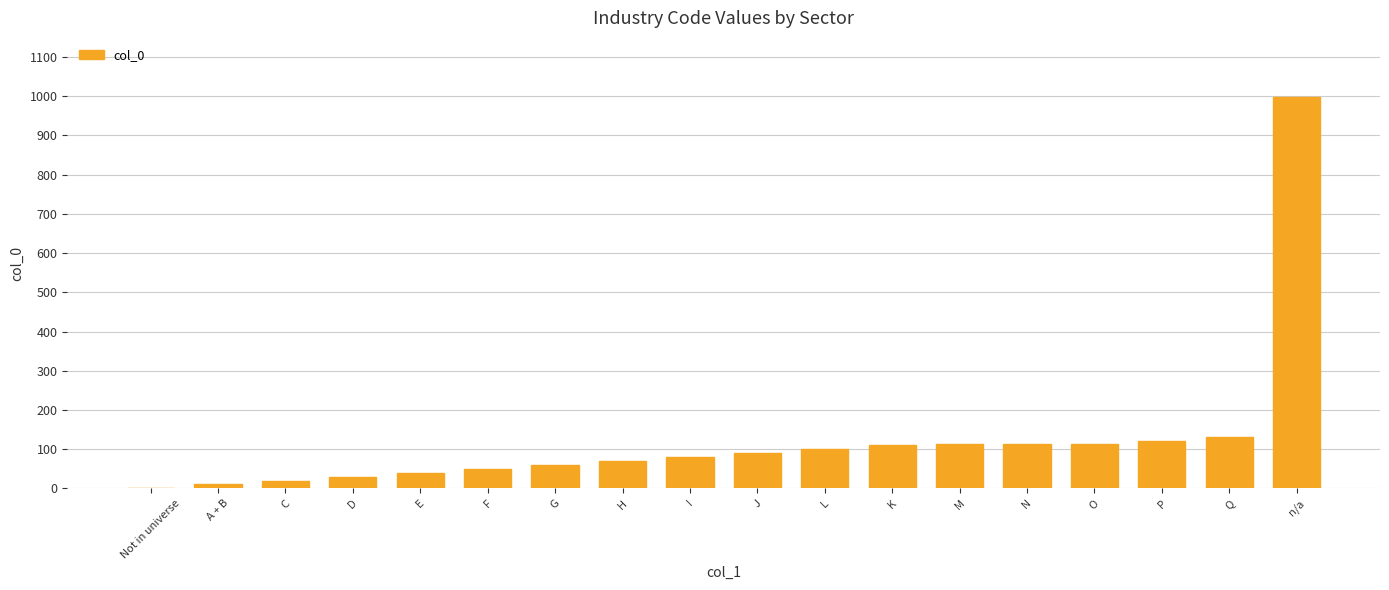

Are the bars horizontal?

No